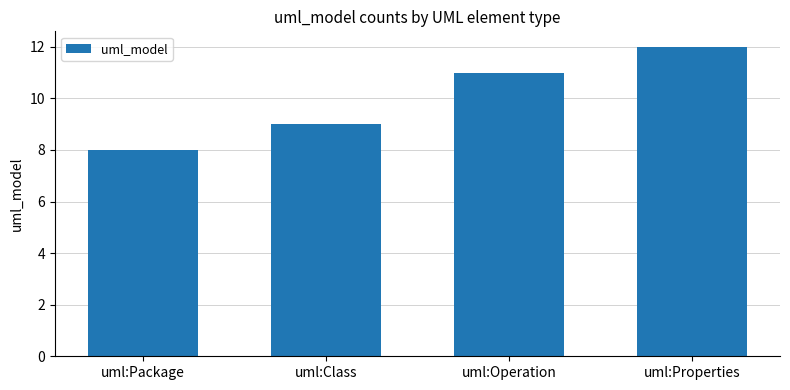

List the labels in order of value, smallest first.

uml:Package, uml:Class, uml:Operation, uml:Properties